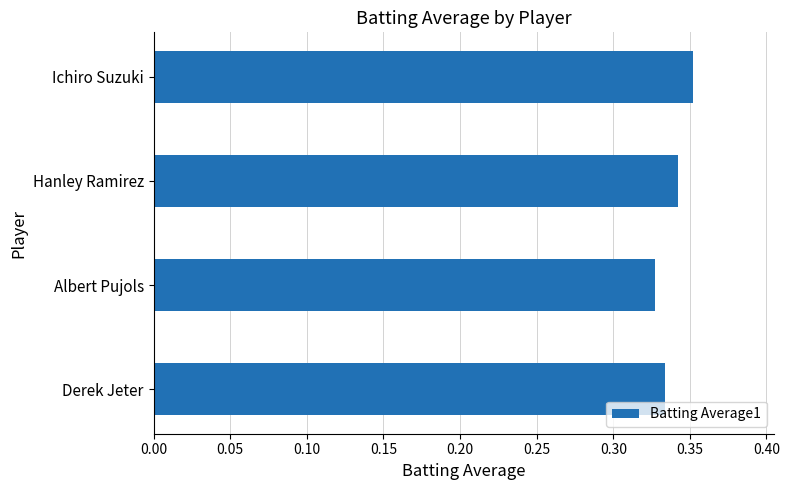

At which category does the chart reach its peak across all series?

Ichiro Suzuki